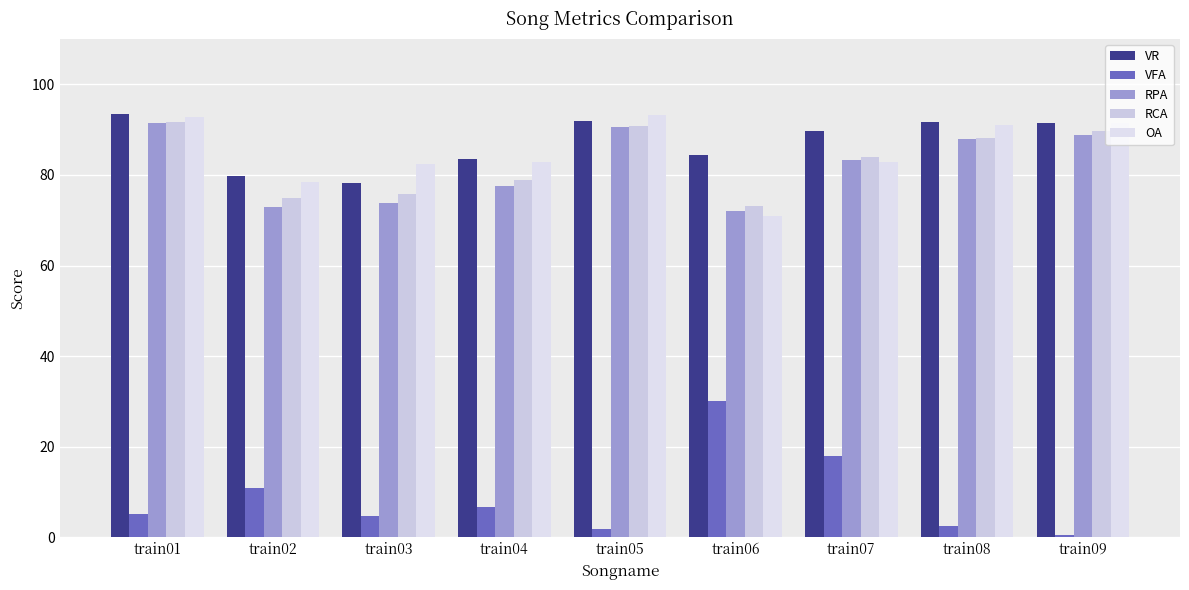

Which series has the widest spread of values?

VFA